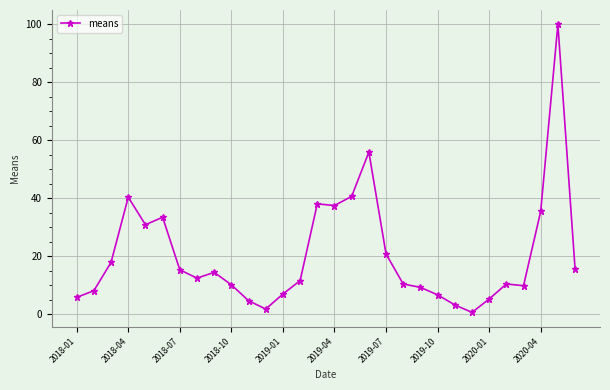

What is the value of the 26th point from the left?

10.4